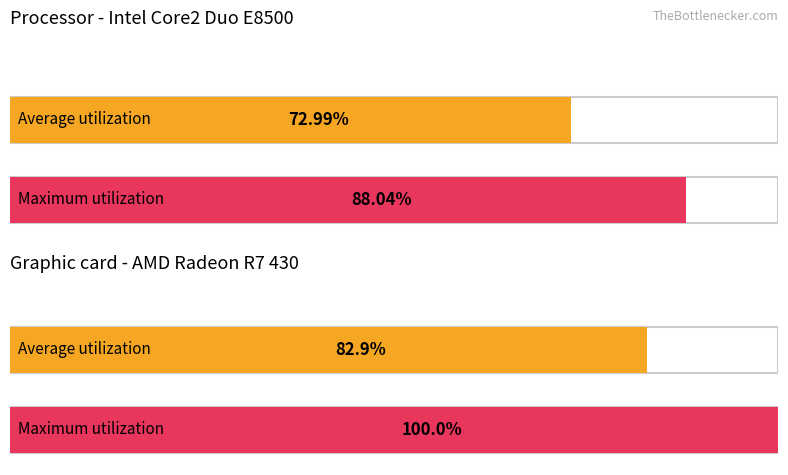

At 0, list the series in order from largest to smallest.

Average utilization, Maximum utilization